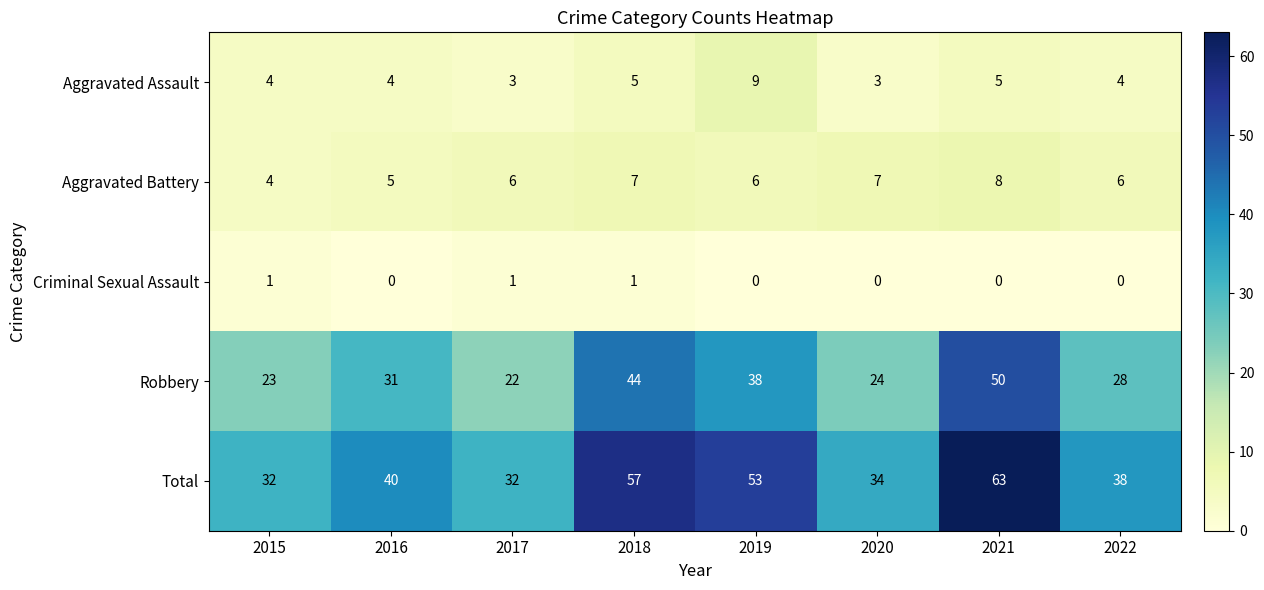

What is the difference between the maximum and minimum values in the Total series?

31